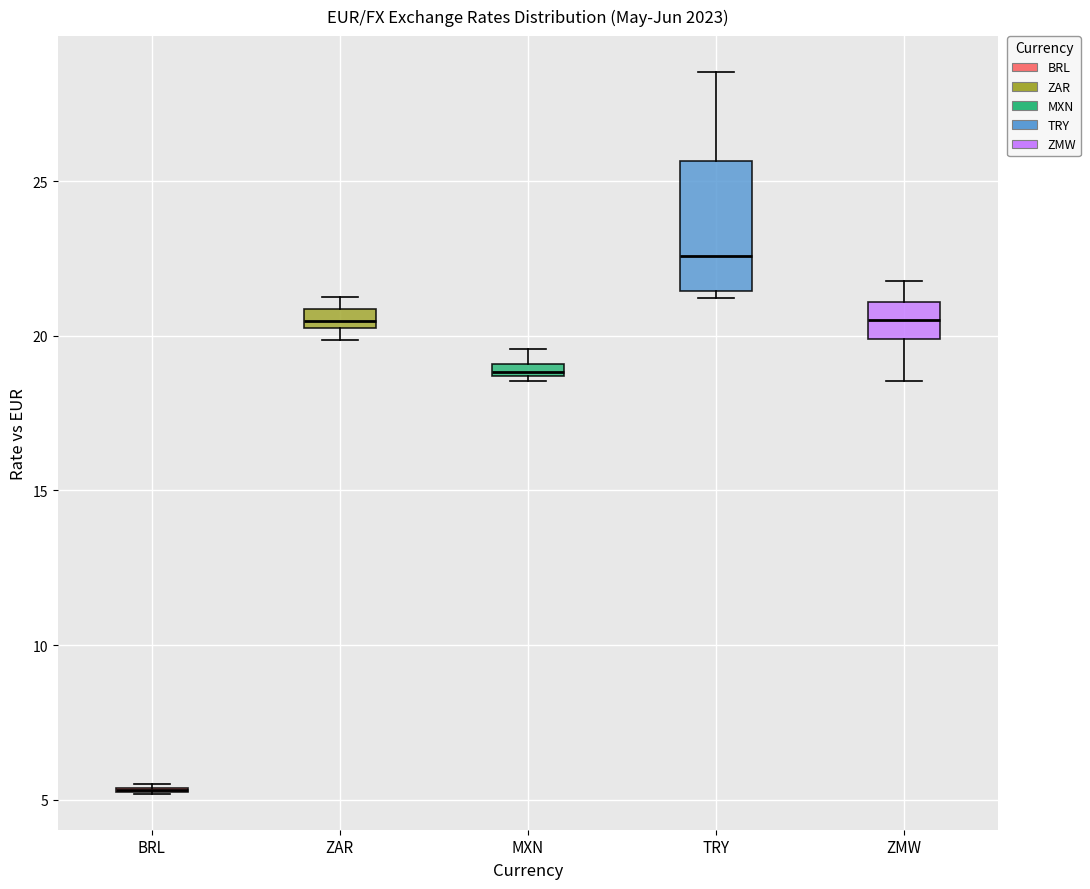

Comparing the boxes themselves (not the whiskers), which one is the tallest?

TRY